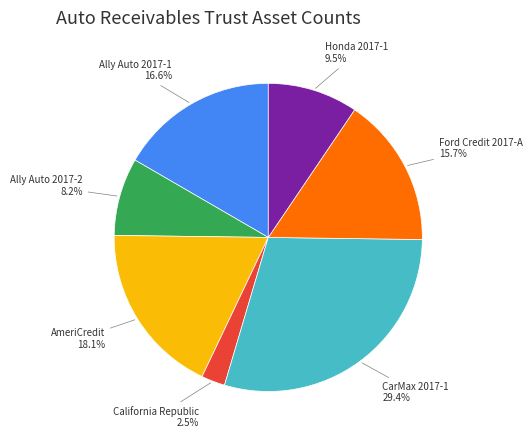

Does Ally Auto 2017-2 account for over 50% of the chart?

No